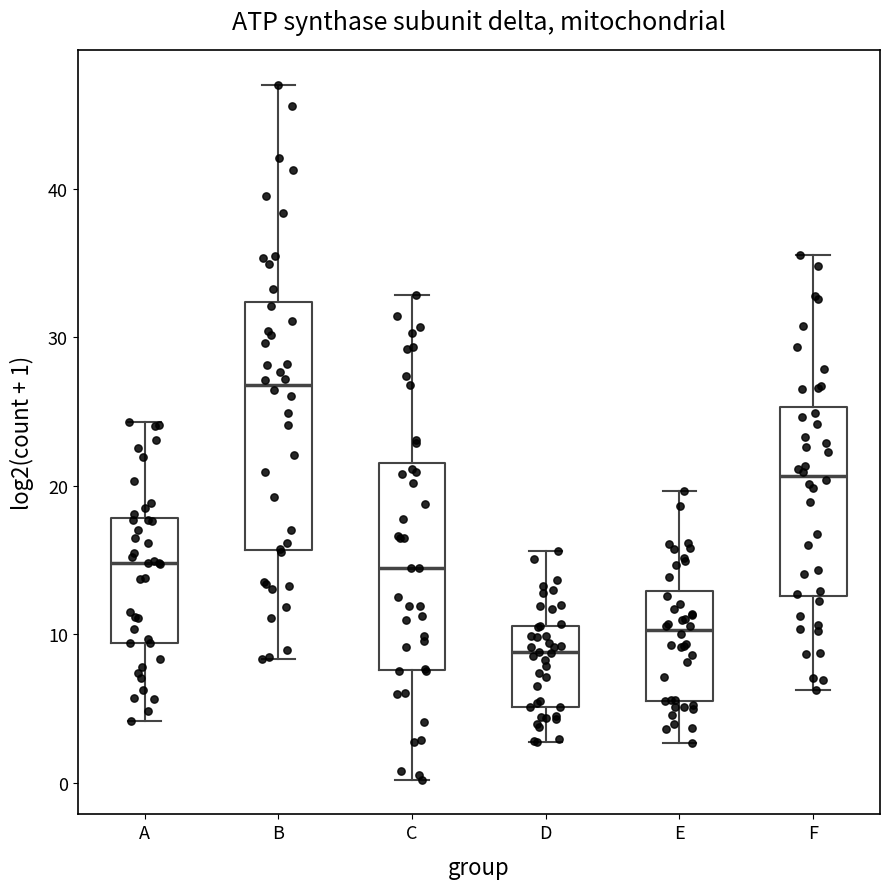

Comparing the boxes themselves (not the whiskers), which one is the tallest?

B